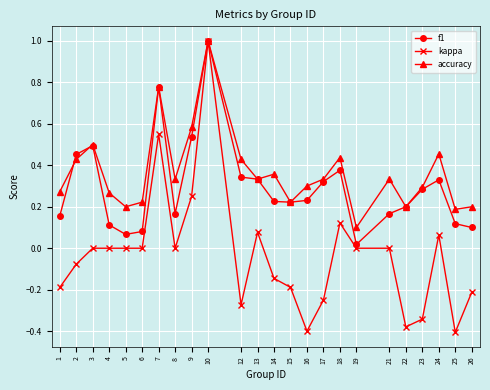

Does the chart display data point markers on the line(s)?

Yes